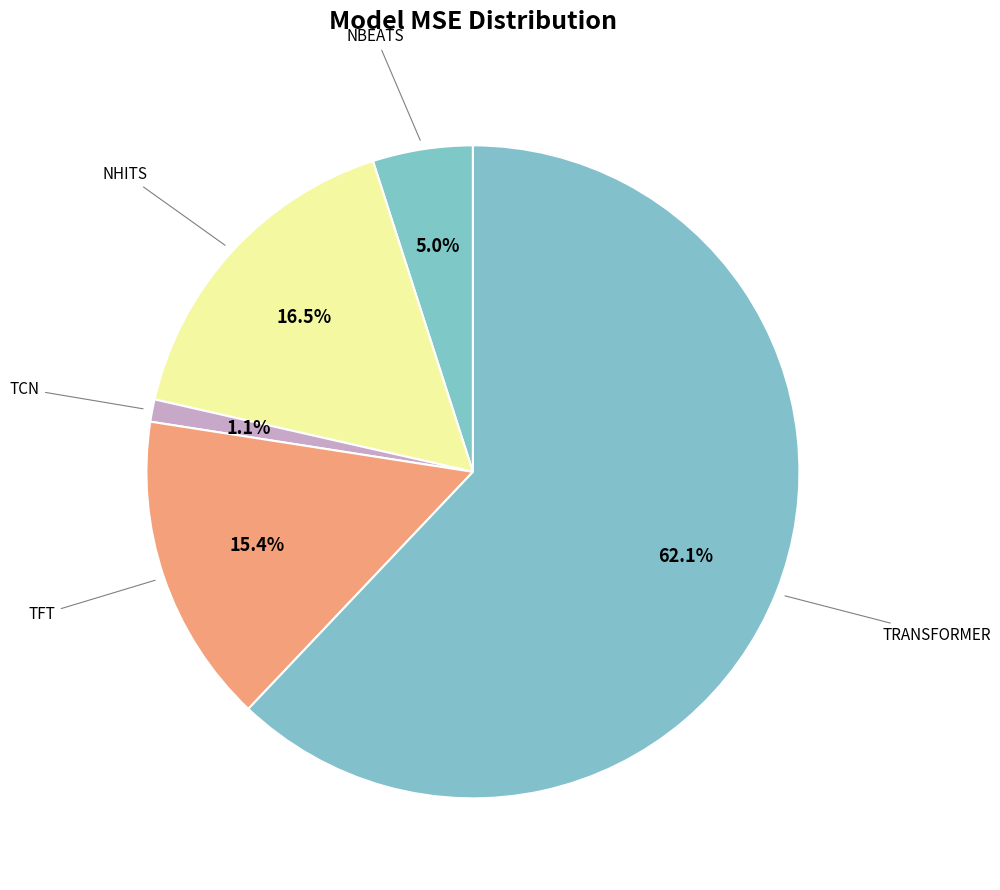

Rank the categories by value from highest to lowest.

TRANSFORMER, NHITS, TFT, NBEATS, TCN